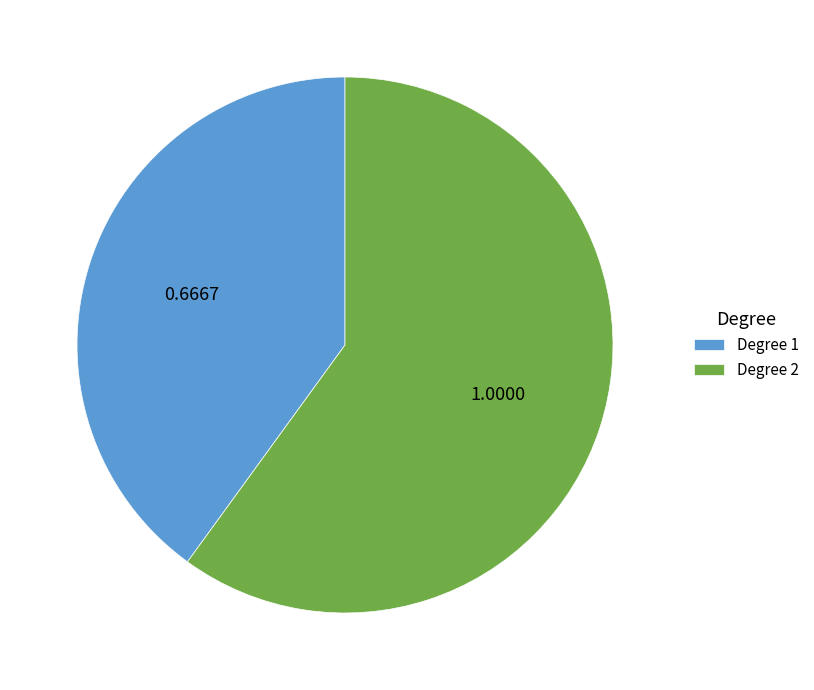

Rank the categories by value from highest to lowest.

Degree 2, Degree 1